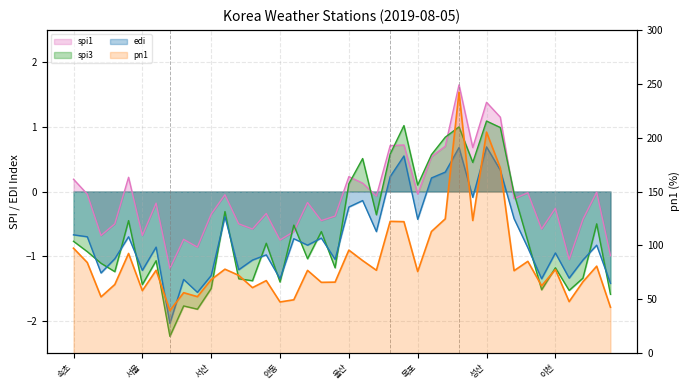

At how many categories does at least one series exceed 182?

2